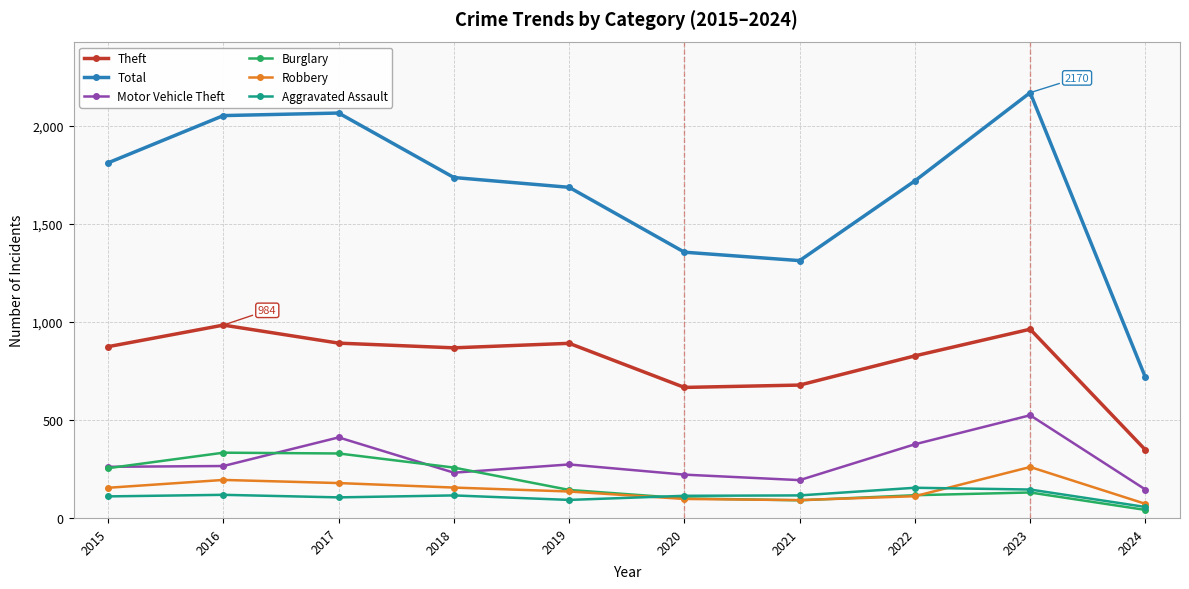

Which series has the largest total across all categories?

Total